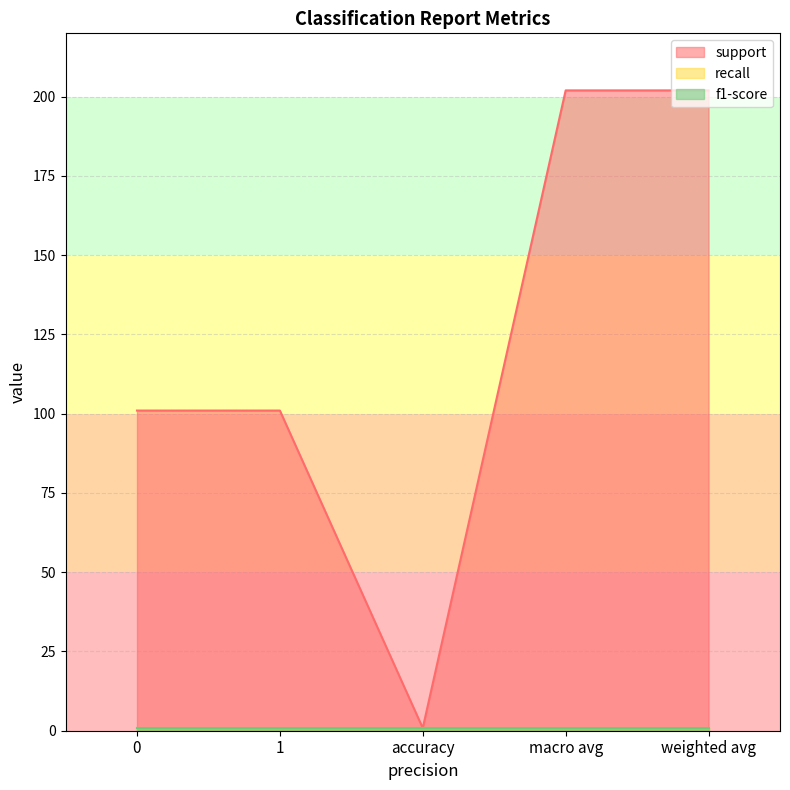

How many lines are shown in the chart?

3